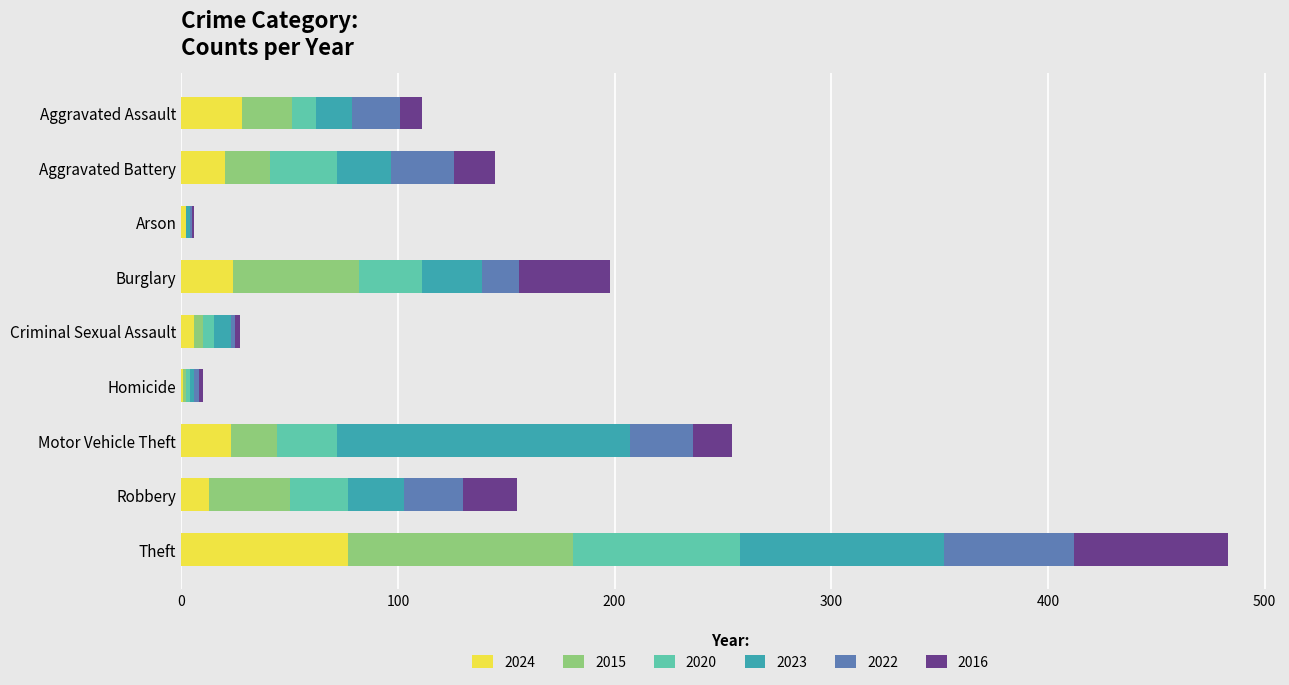

What is the sum of all 2024 values?

194